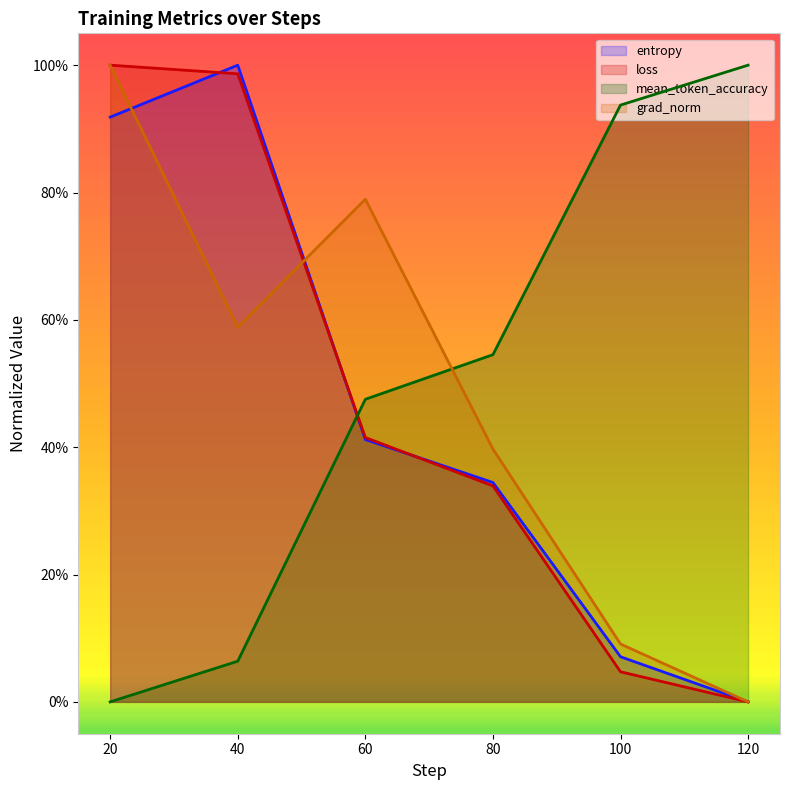

What value does the loss series have at 60?

0.4